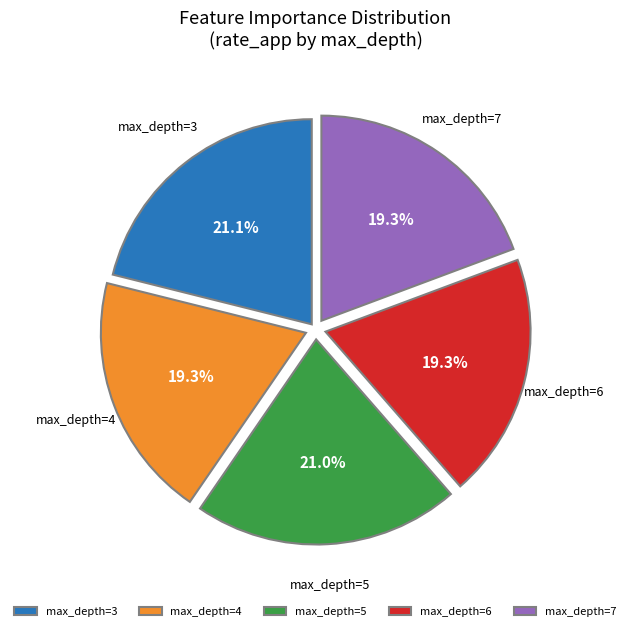

Do max_depth=7 and max_depth=6 together represent more than half of the pie?

No